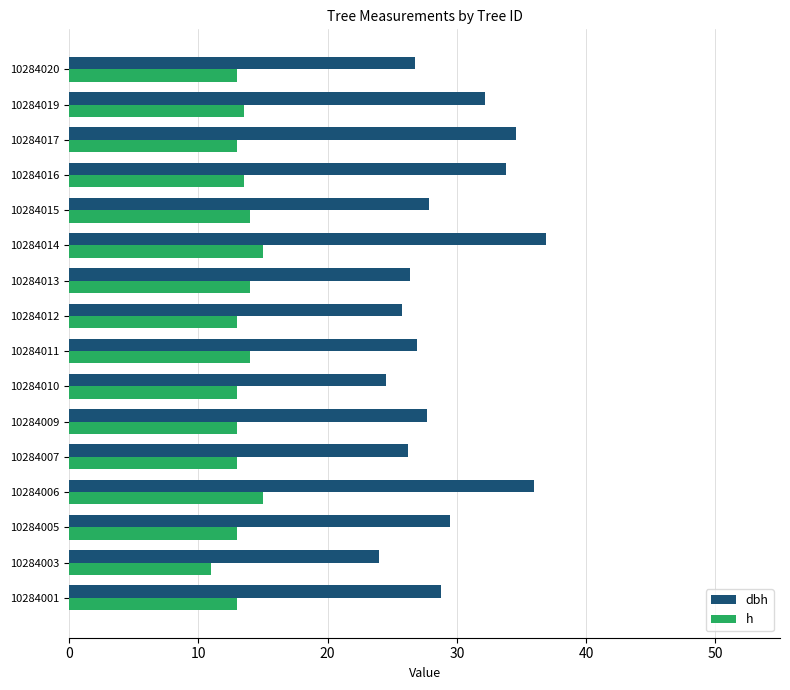

List the series in order of their overall mean, lowest first.

h, dbh